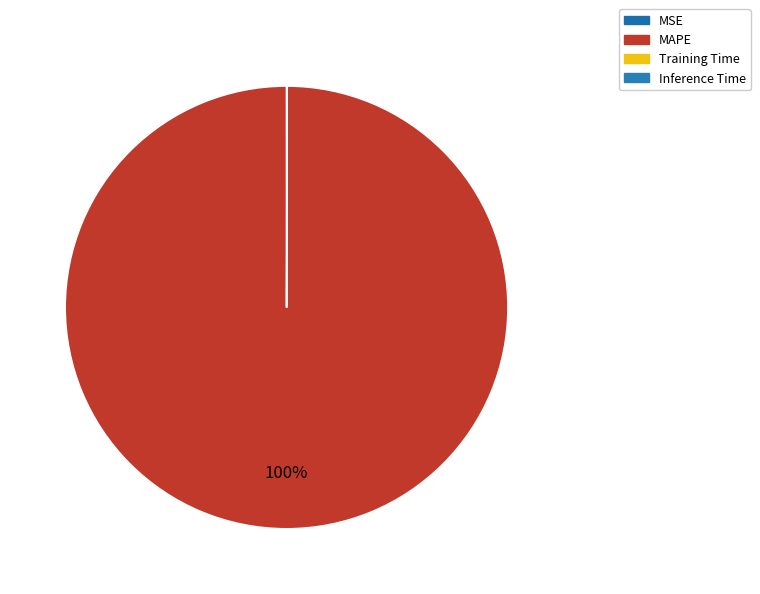

Is the sum of MAPE and Training Time greater than half?

Yes